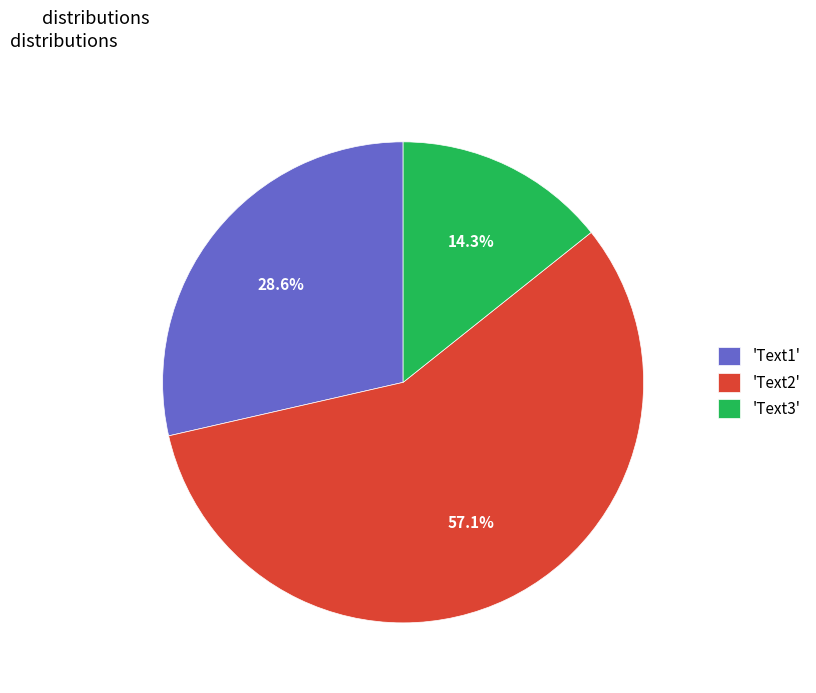

Which category accounts for the majority?

'Text2'